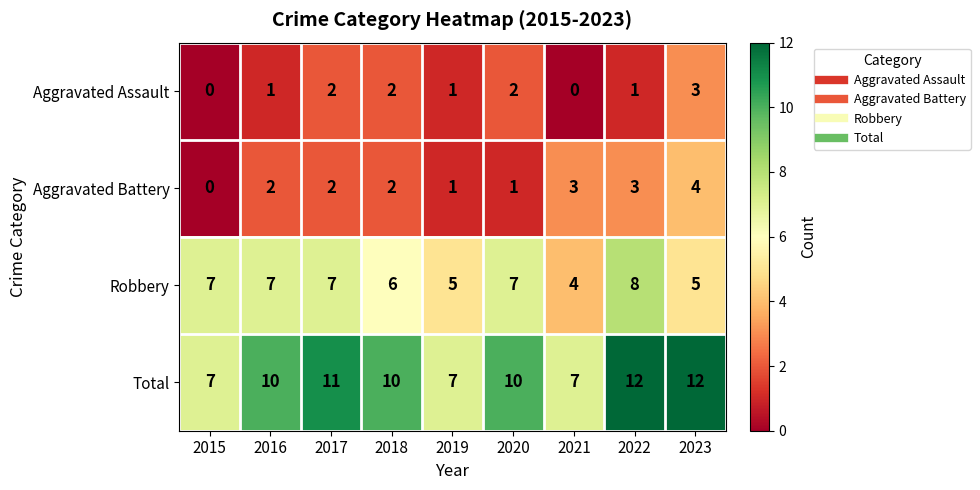

Count the Total values in the range 7 to 11.

7